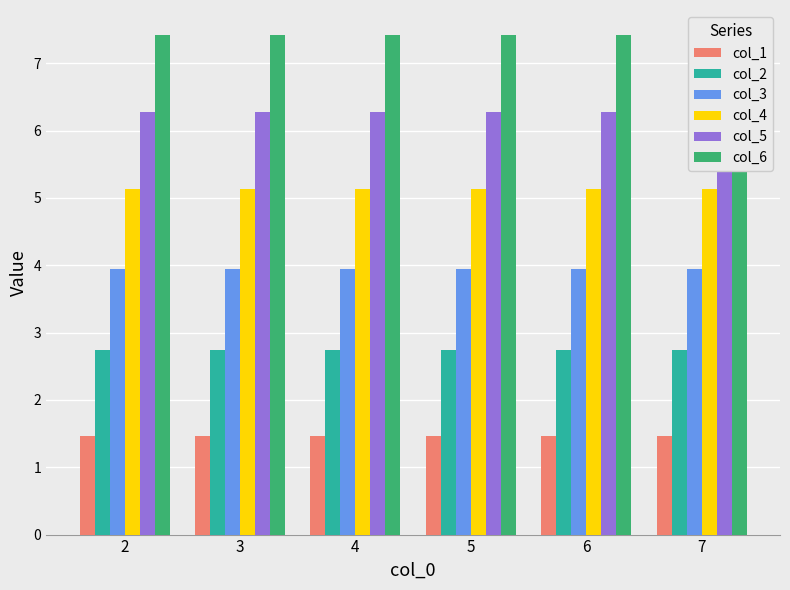

Reading right to left, extract all data points from this chart.

col_1: 7=1.5	6=1.5	5=1.5	4=1.5	3=1.5	2=1.5
col_2: 7=2.7	6=2.7	5=2.7	4=2.7	3=2.7	2=2.7
col_3: 7=4.0	6=4.0	5=4.0	4=4.0	3=4.0	2=4.0
col_4: 7=5.1	6=5.1	5=5.1	4=5.1	3=5.1	2=5.1
col_5: 7=6.3	6=6.3	5=6.3	4=6.3	3=6.3	2=6.3
col_6: 7=7.4	6=7.4	5=7.4	4=7.4	3=7.4	2=7.4